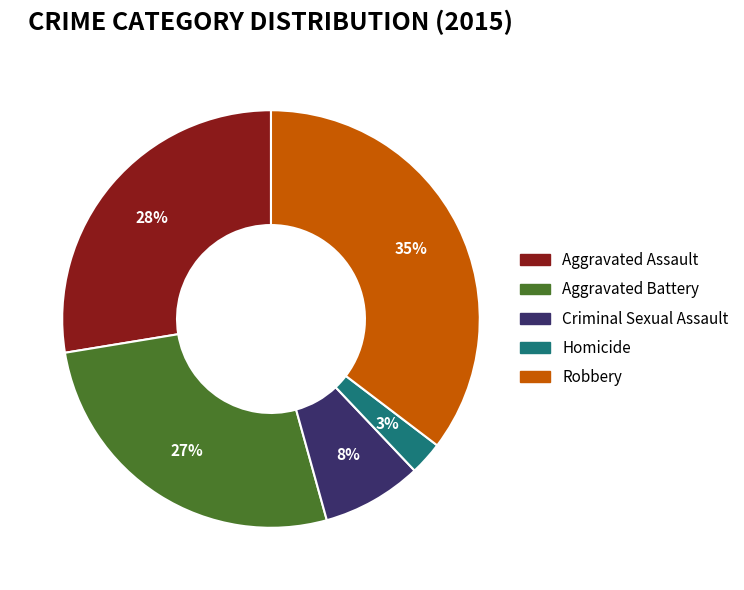

Which has a higher value, Robbery or Aggravated Battery?

Robbery